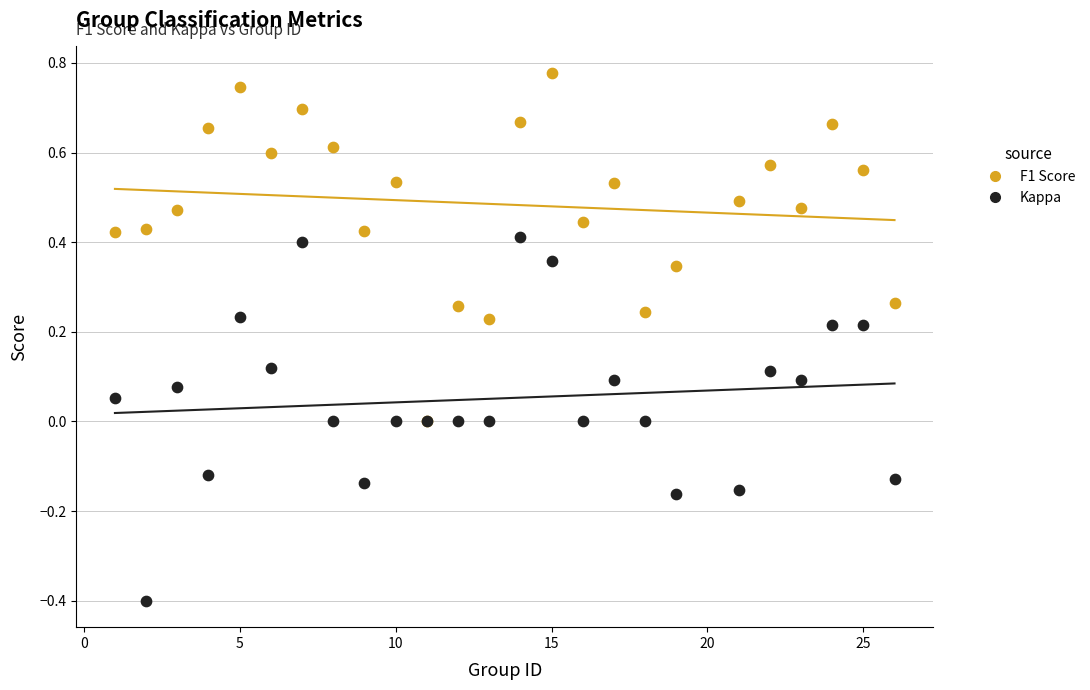

What are all the series names shown in the legend?

F1 Score, Kappa